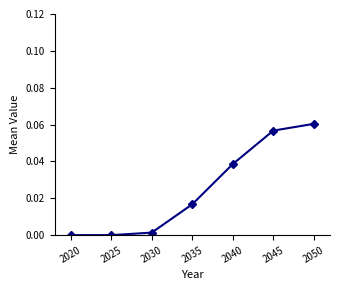

The chart shows a value of 0.0 at 2020. True or false?

True